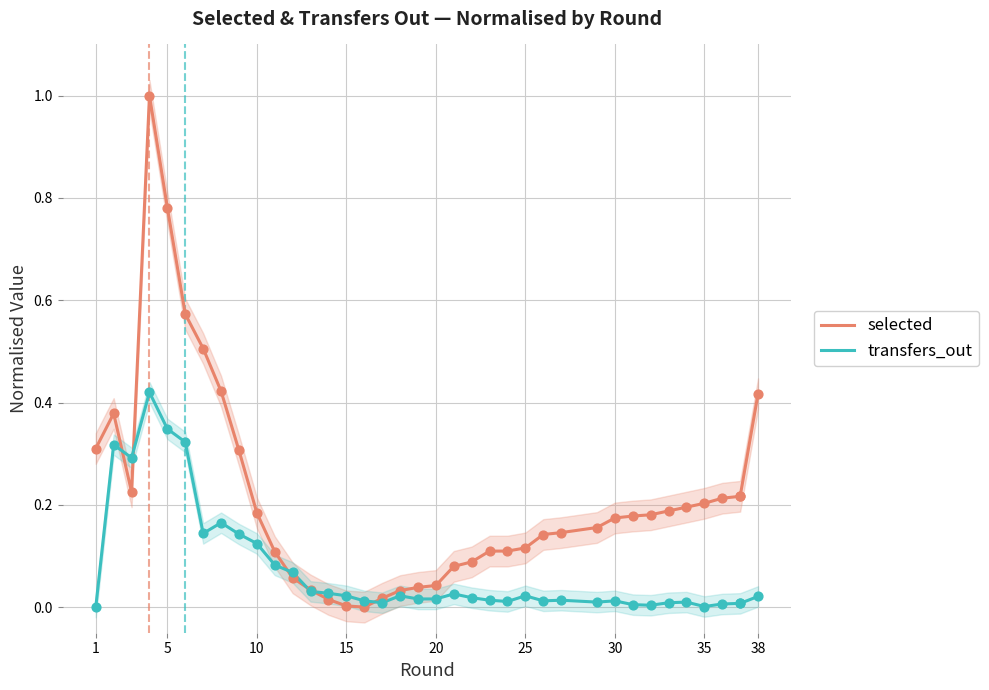

What are all the series names shown in the legend?

selected, transfers_out